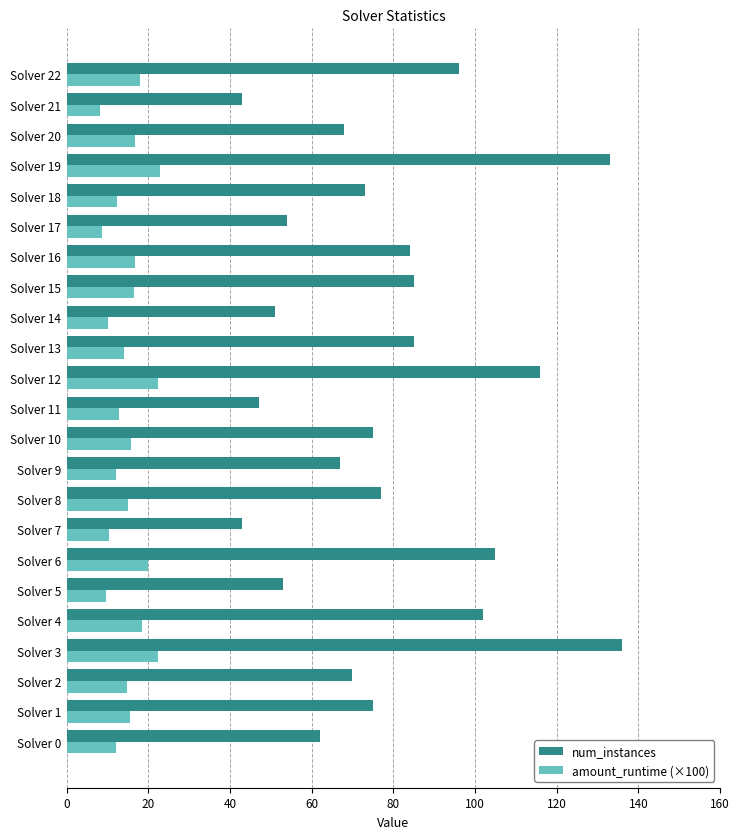

What is the difference between the maximum and minimum values in the num_instances series?

93.0